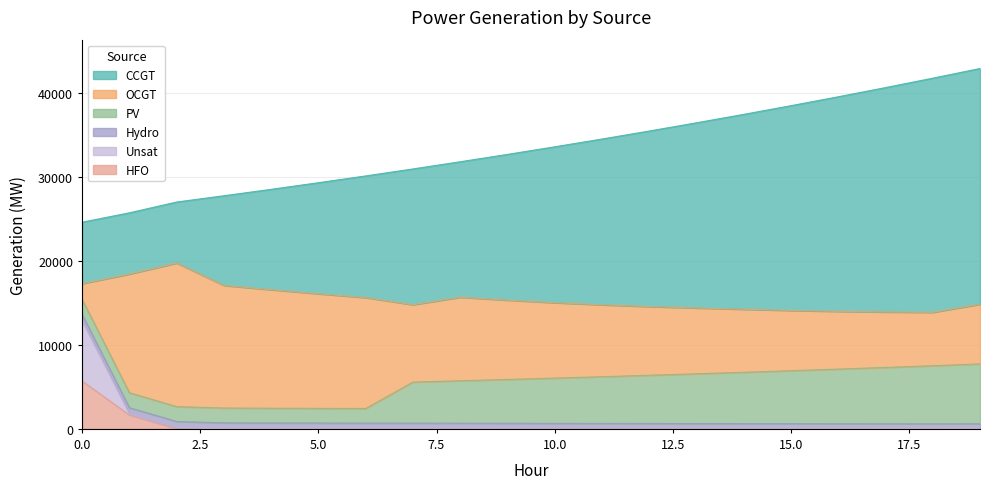

Which series changed the most between 11 and 15?

CCGT